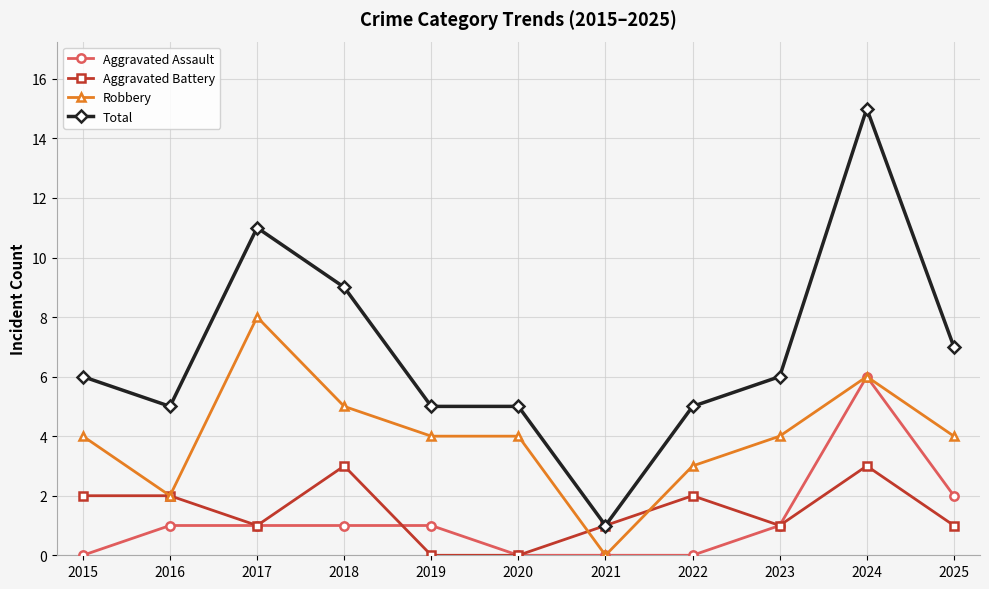

At which category does Robbery reach its first local peak?

2017